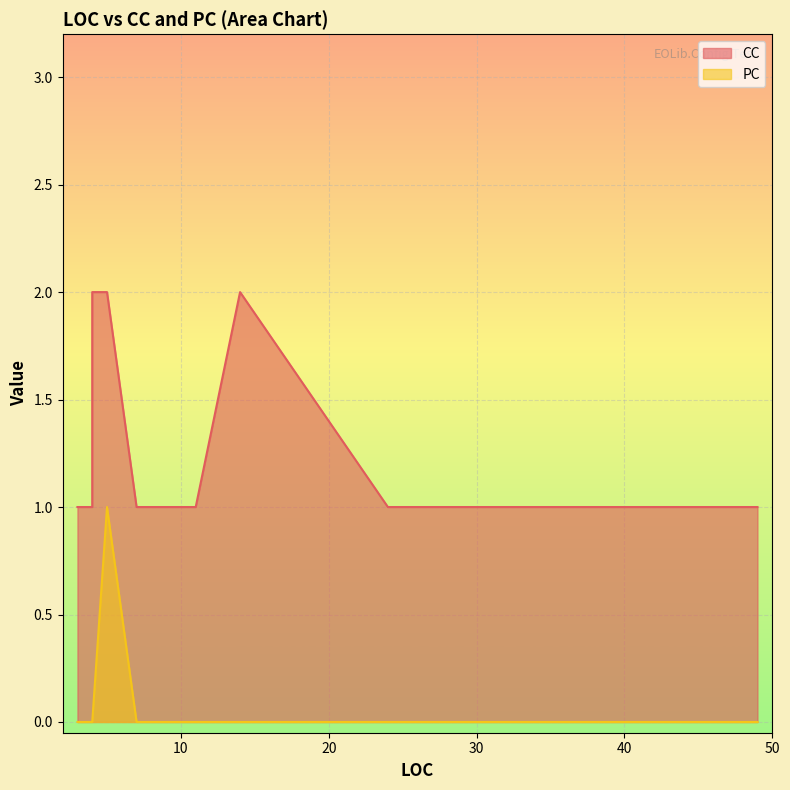

True or false: CC and PC cross at least once.

False